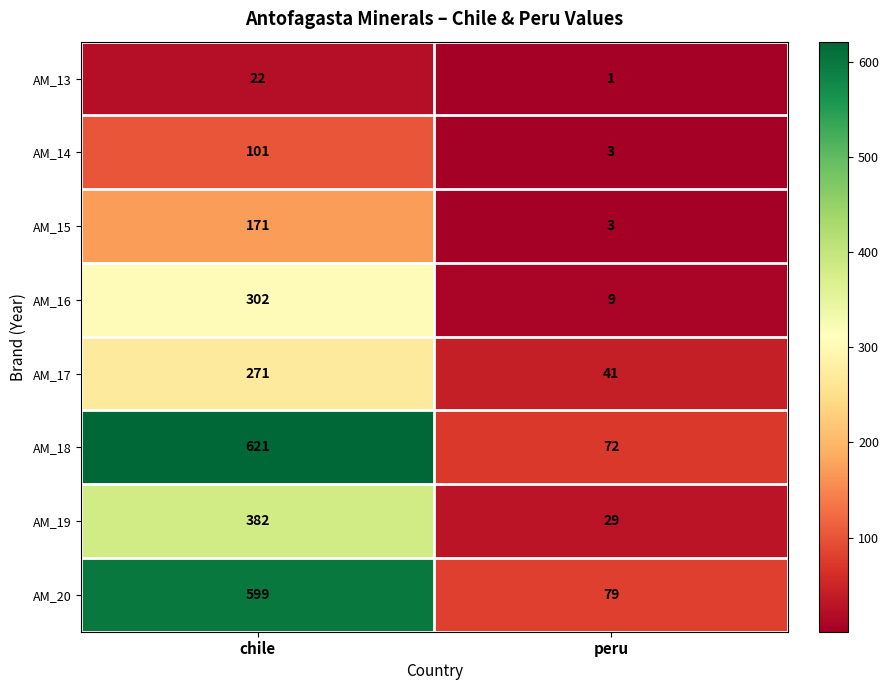

Which series has the widest spread of values?

AM_18